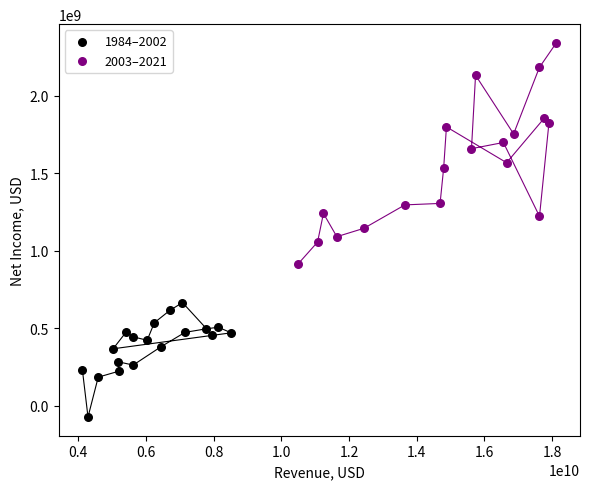

Which series reaches the maximum Y coordinate?

2003–2021